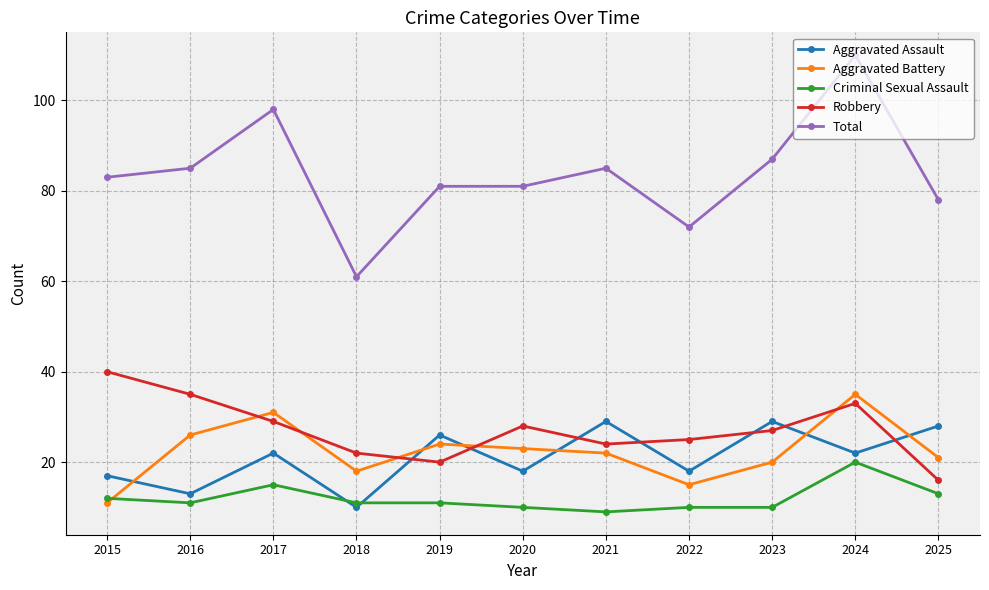

Where is the first local minimum for Criminal Sexual Assault?

2016